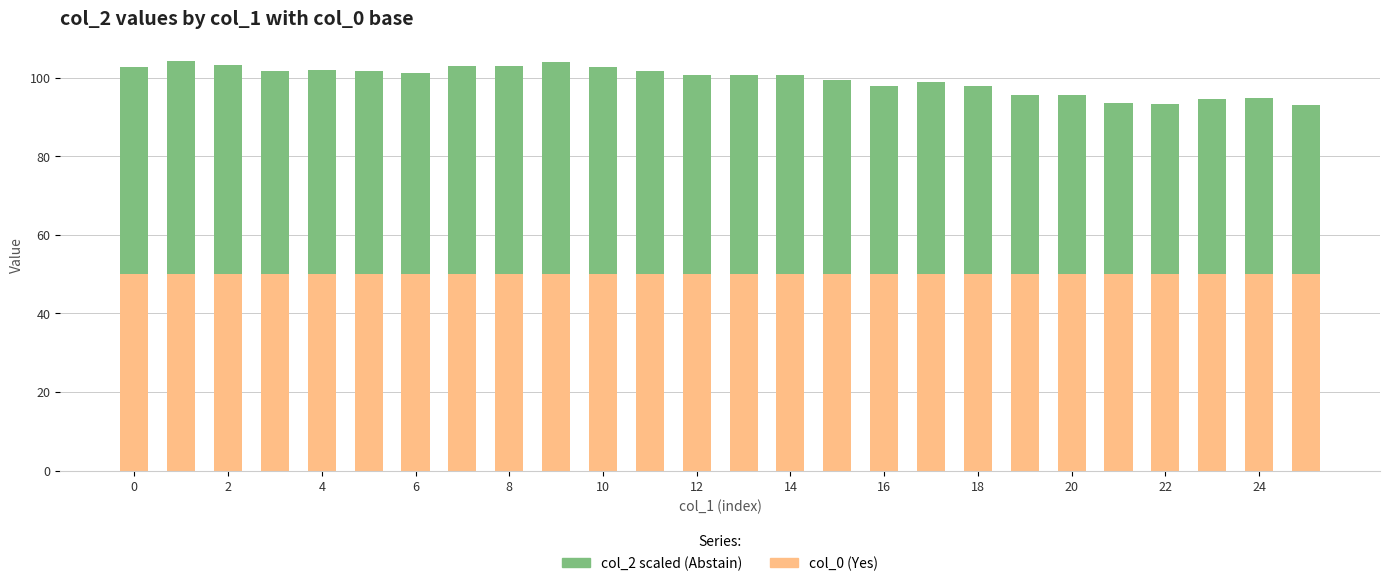

What is the maximum value for col_0 (Yes)?

50.0